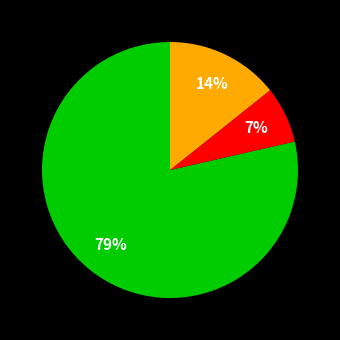

To the nearest percent, what is the average slice percentage?

33%